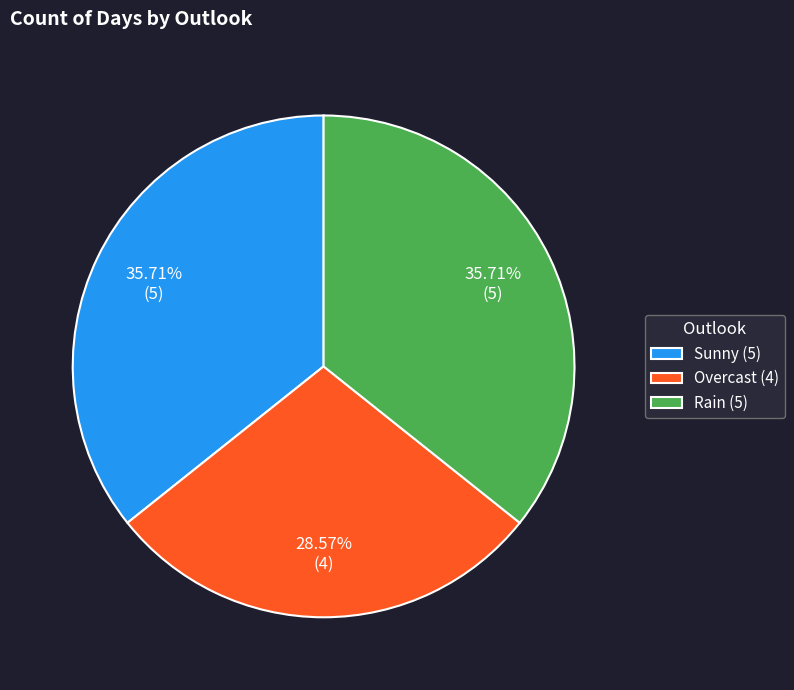

To the nearest percent, what portion does Rain represent?

36%